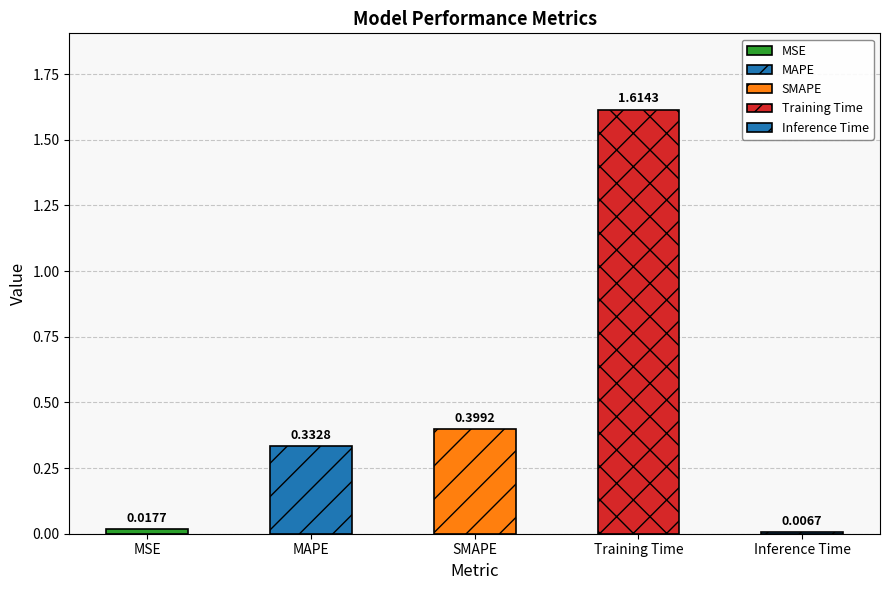

Is it true that the value at Training Time is 1.0?

False